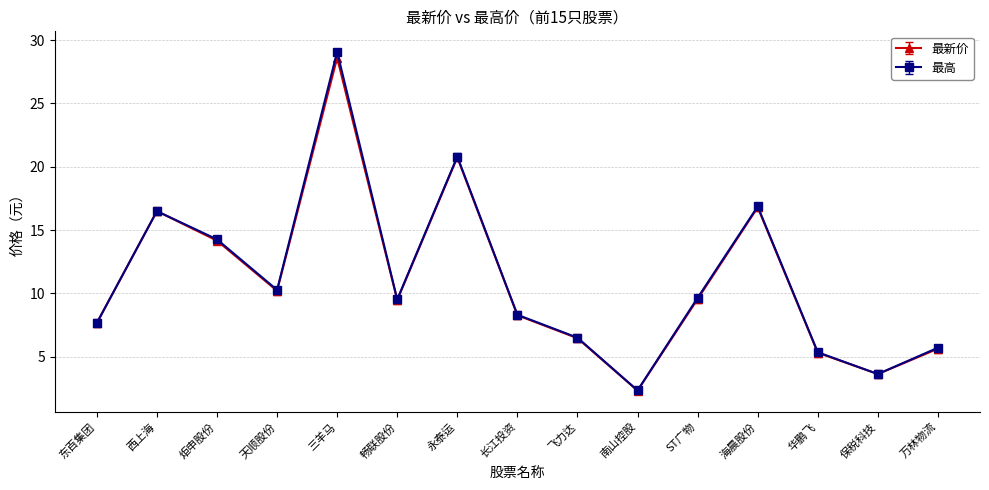

Where is 最新价 nearest to the value 15?

炬申股份